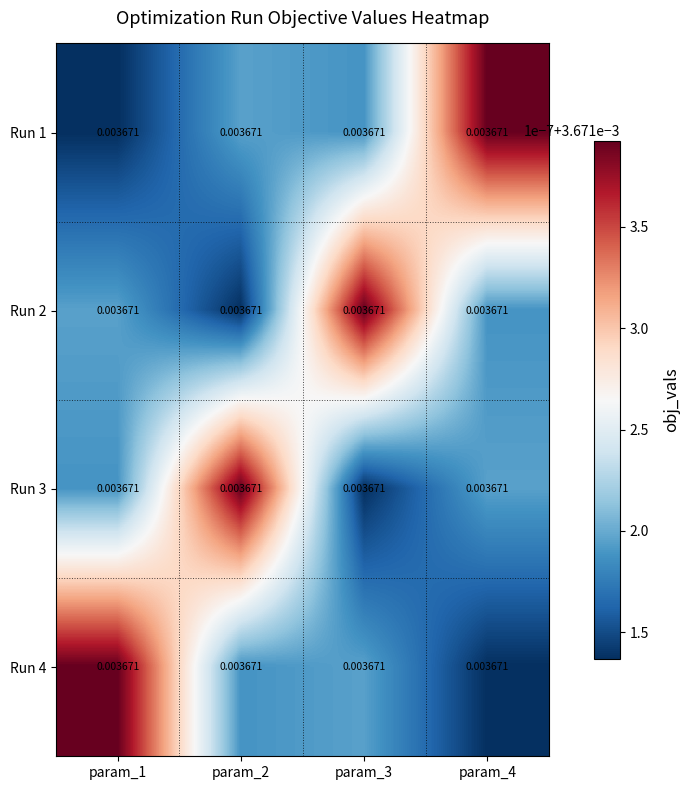

Which series has the largest total across all categories?

Run 1